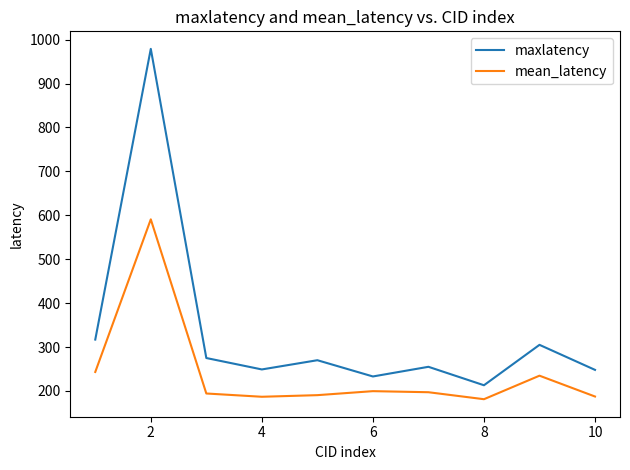

Which series has the largest total across all categories?

maxlatency